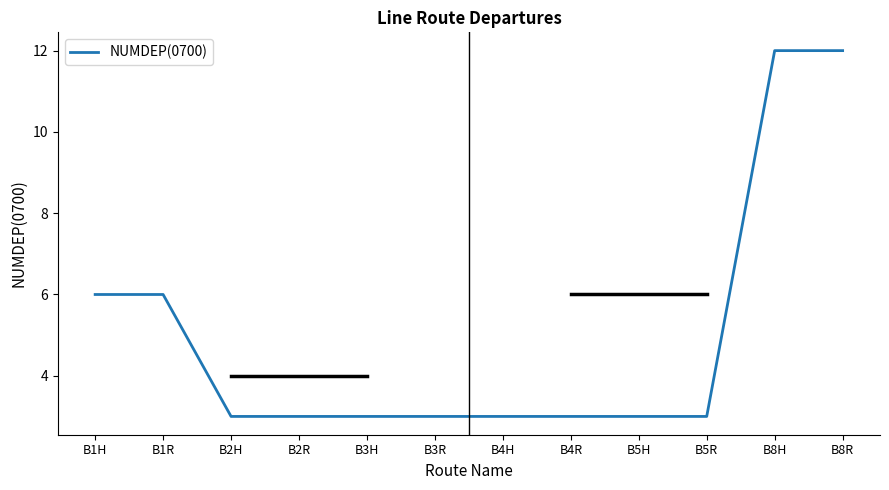

Approximately how many times larger is the value at B3R compared to B1R?

0.5